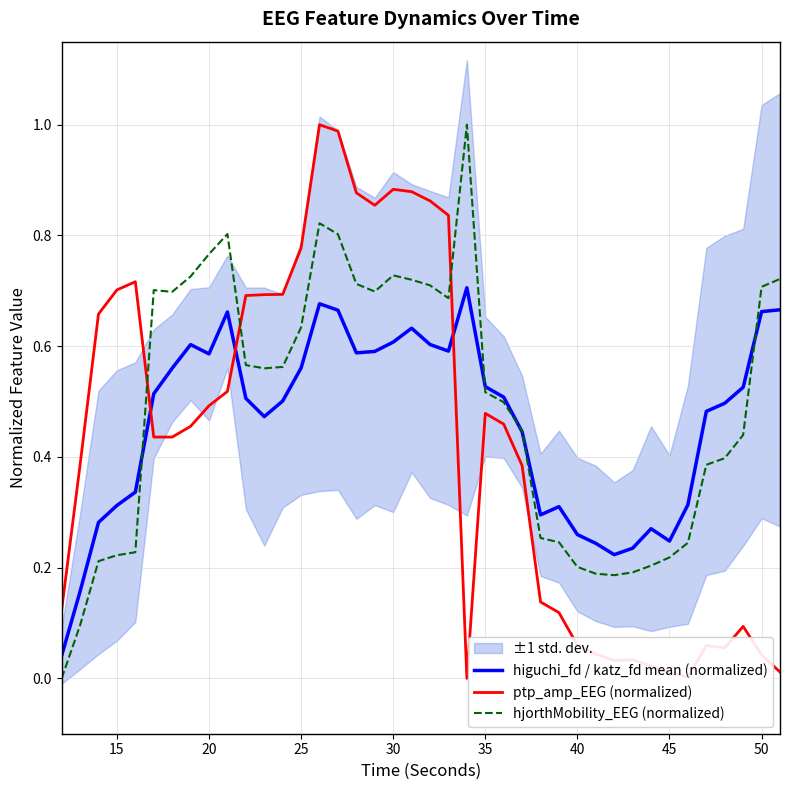

What is the highest value of the hjorthMobility_EEG (normalized) series?

1.0